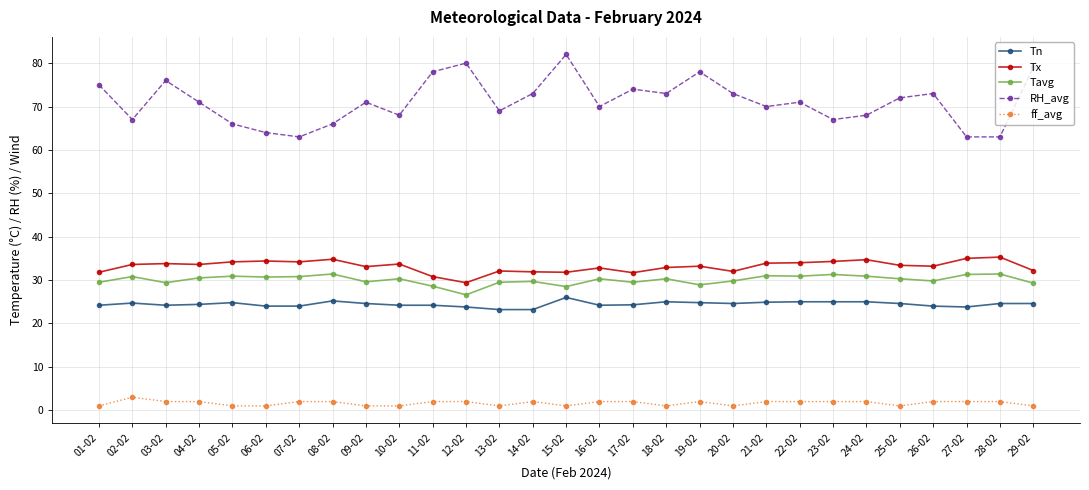

What is the label of the 2nd point from the left?

02-02